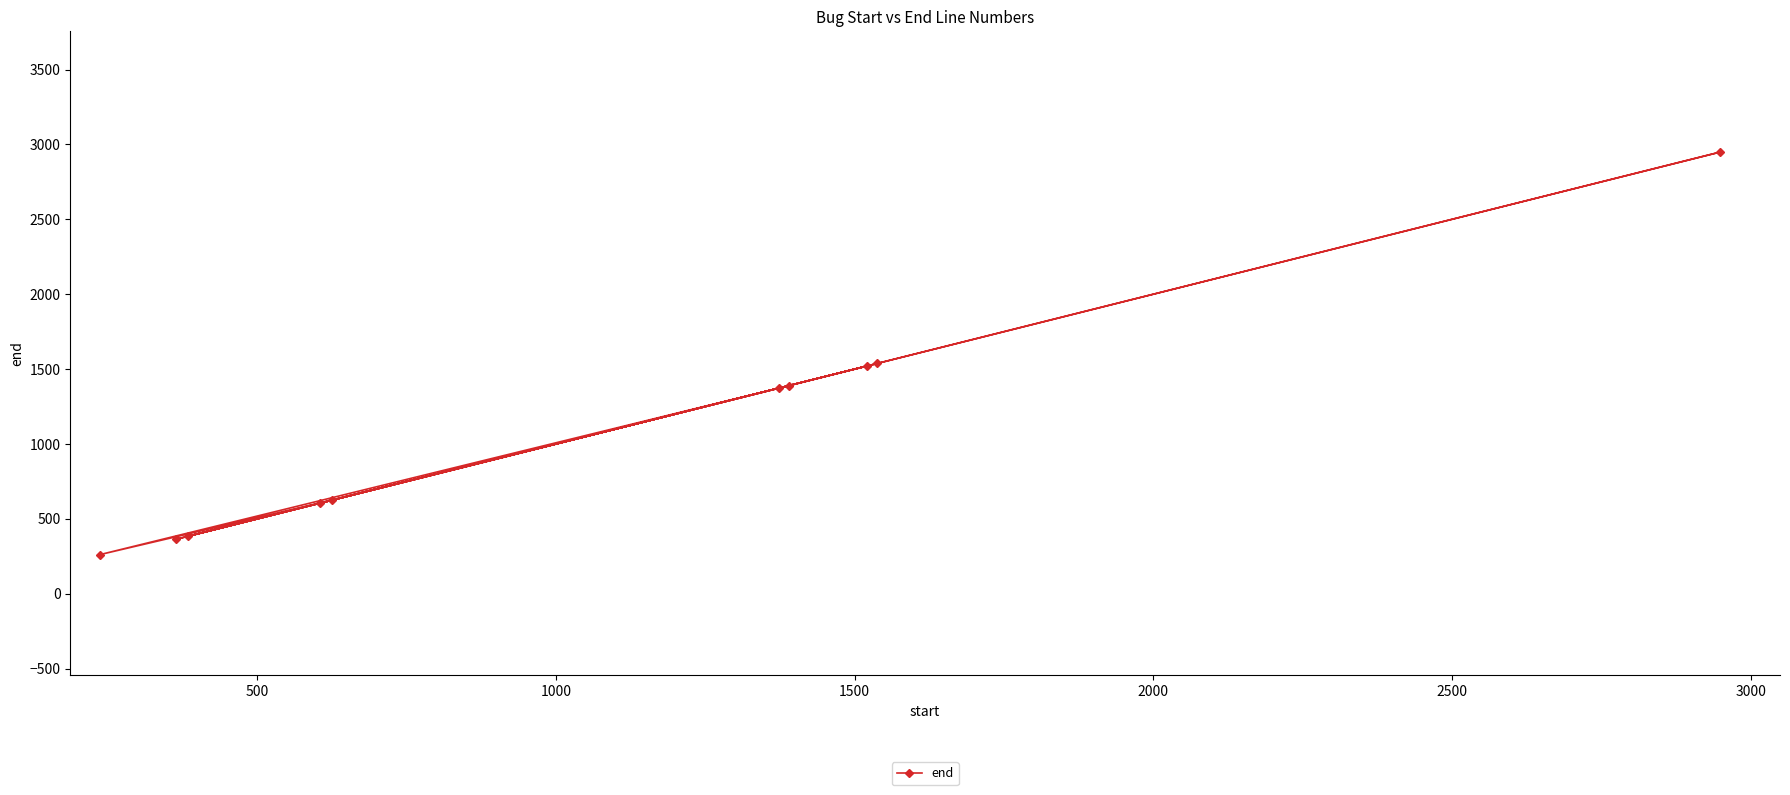

What is the difference between the maximum and minimum values?

2687